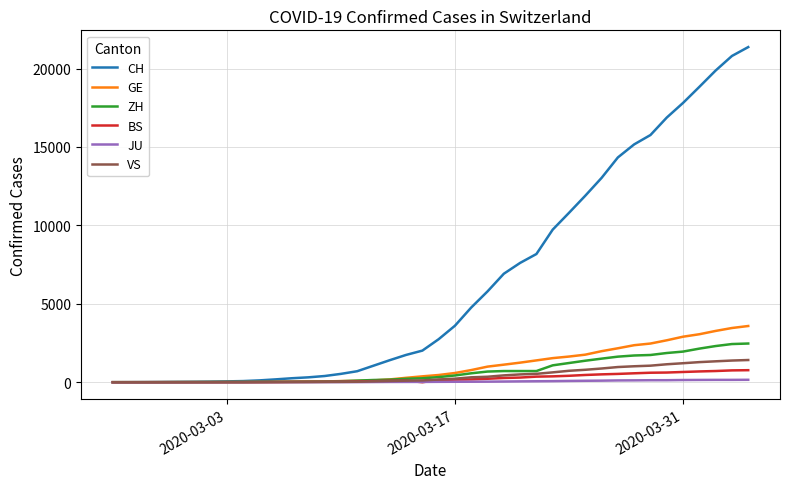

Which series has the largest range (max minus min)?

CH